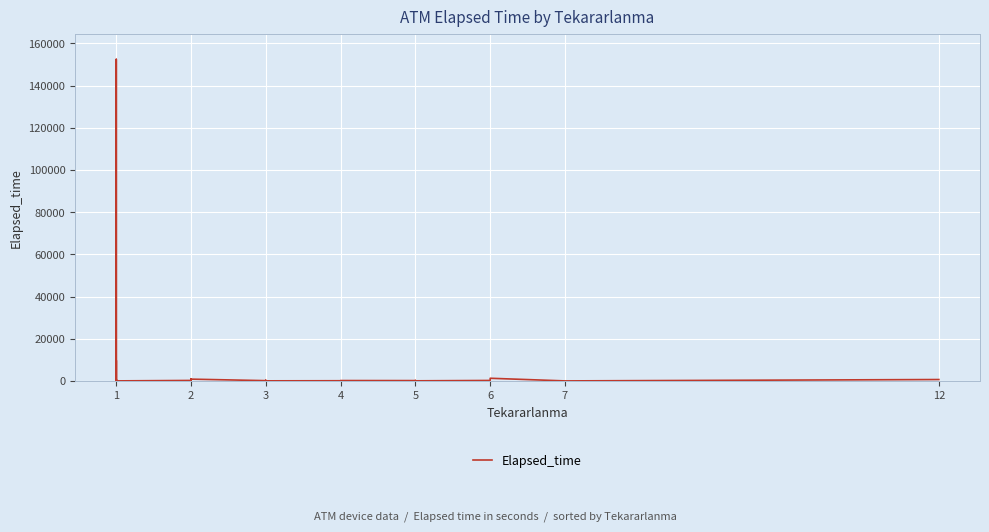

Is this an area chart (filled region under the line)?

No